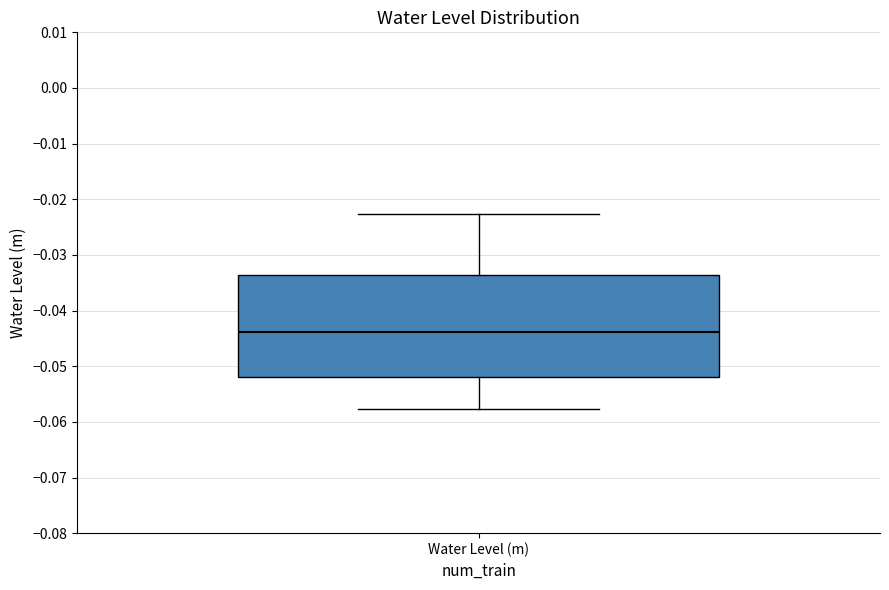

Read this box plot against the y-axis: the position of the median line, the range covered by the box, and the ends of both whiskers. The values are not printed on the chart, so give them approximately, as read against the axis.

median -0.044, box -0.052 to -0.034, whiskers -0.058 to -0.023